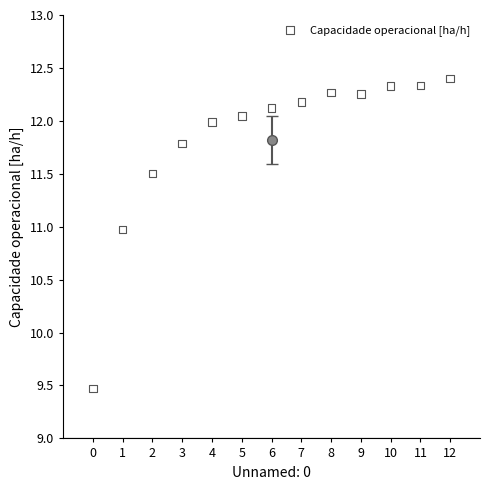

What Y value in the scatter plot is closest to 10?

9.5